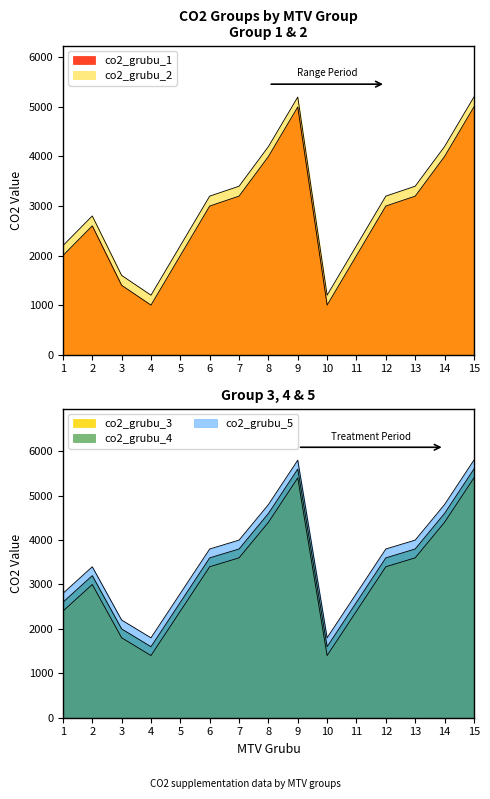

What is the value of the co2_grubu_1 point at the 15th from the left?

5000